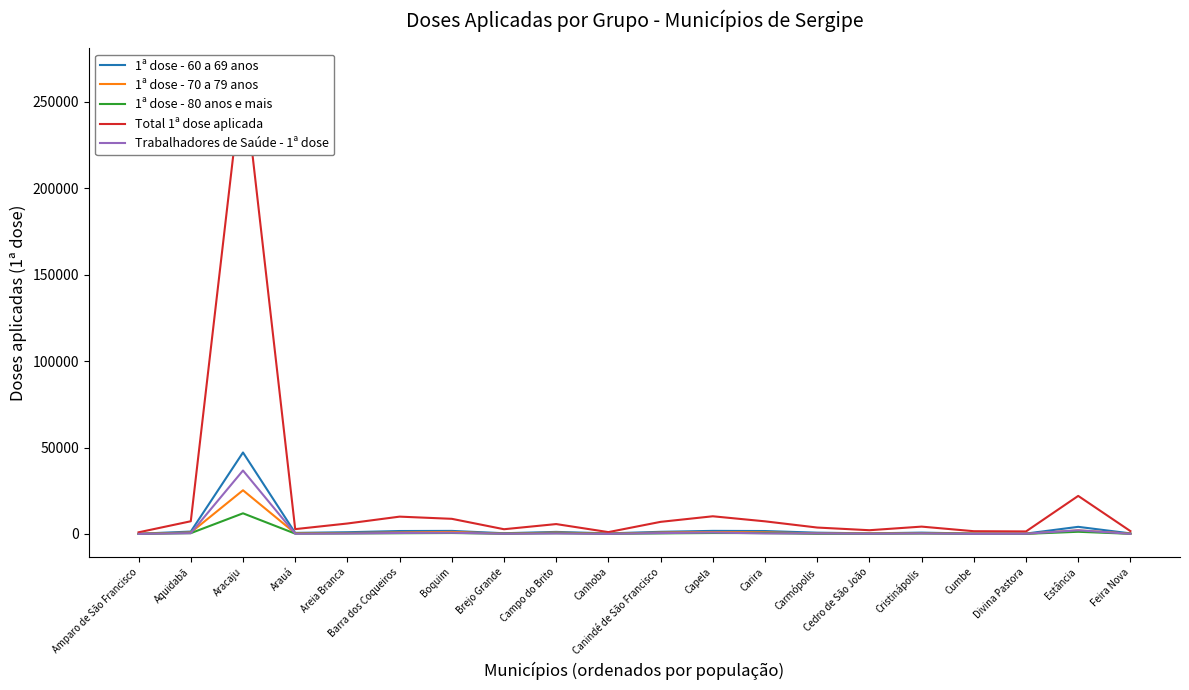

Which category has the lowest value in the Trabalhadores de Saúde - 1ª dose series?

Amparo de São Francisco